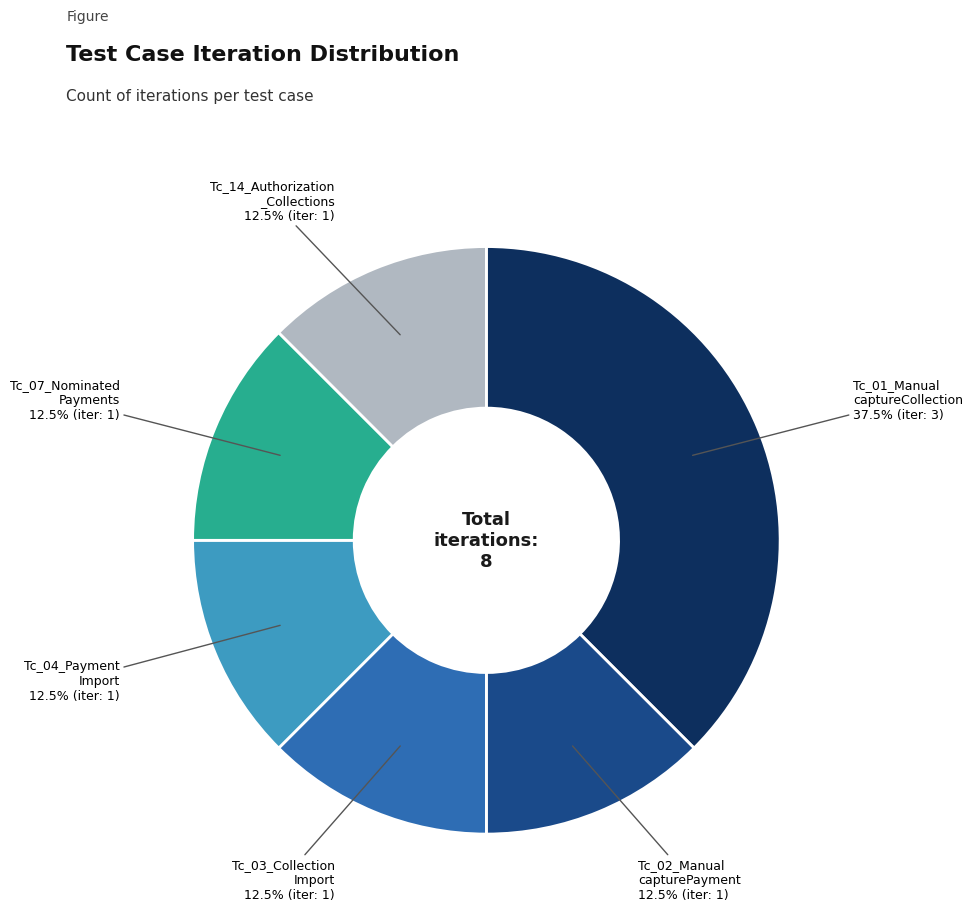

Is there a majority slice in this chart?

No